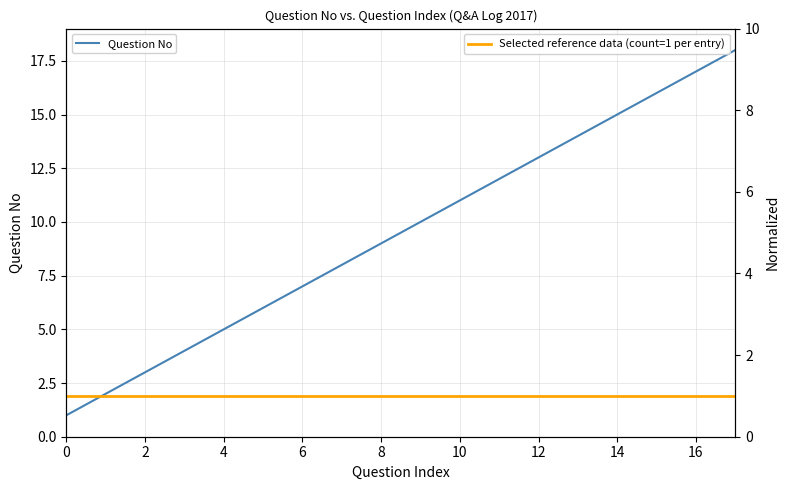

What is the smallest value displayed?

1